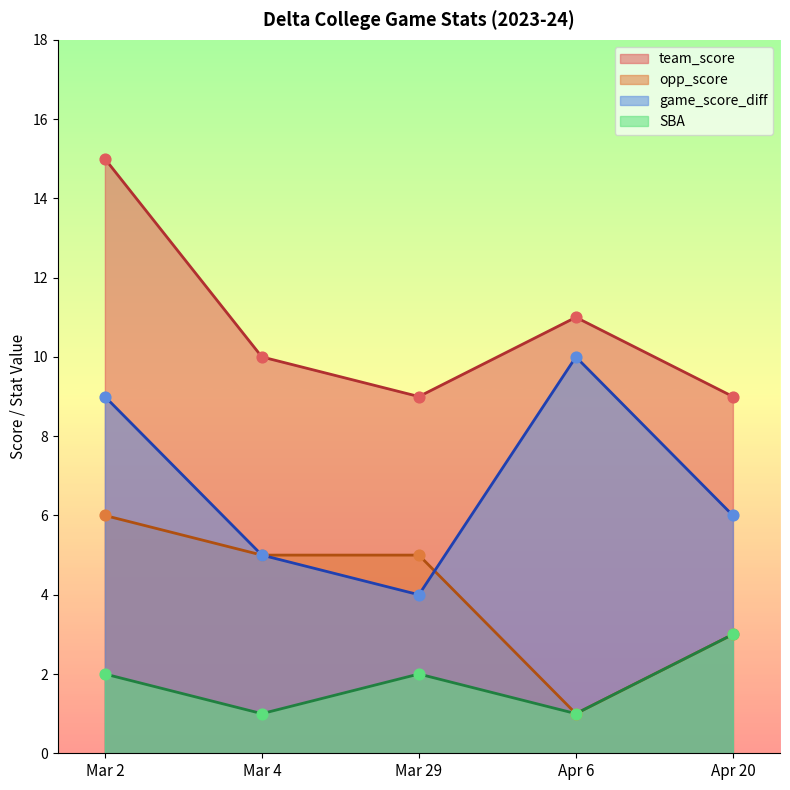

At how many categories does at least one series exceed 8?

5